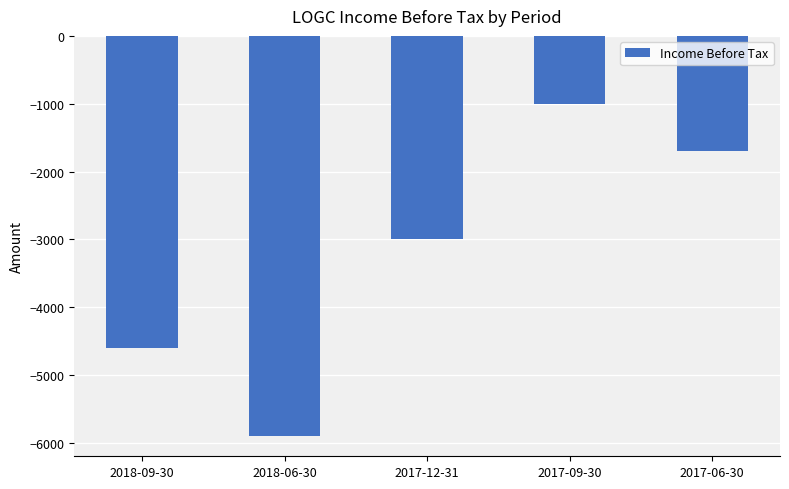

Are the bars grouped side by side (vs. stacked)?

No